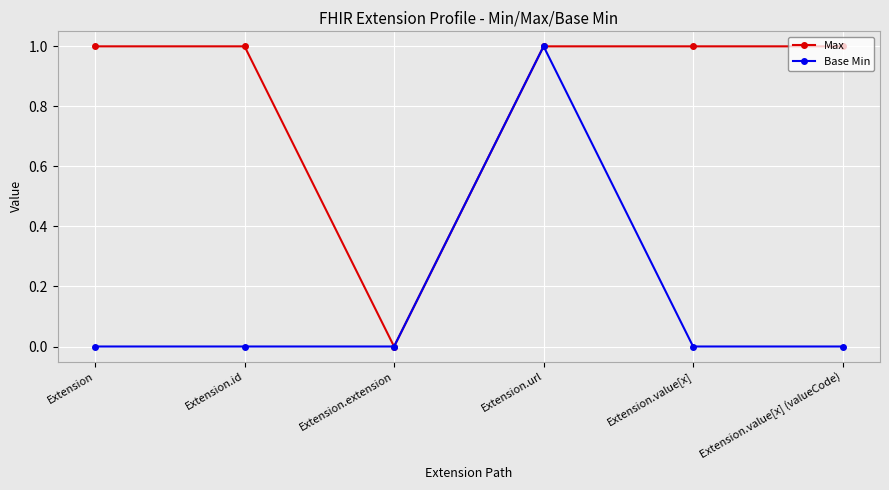

True or false: Base Min has more than 0 interior local peaks.

True